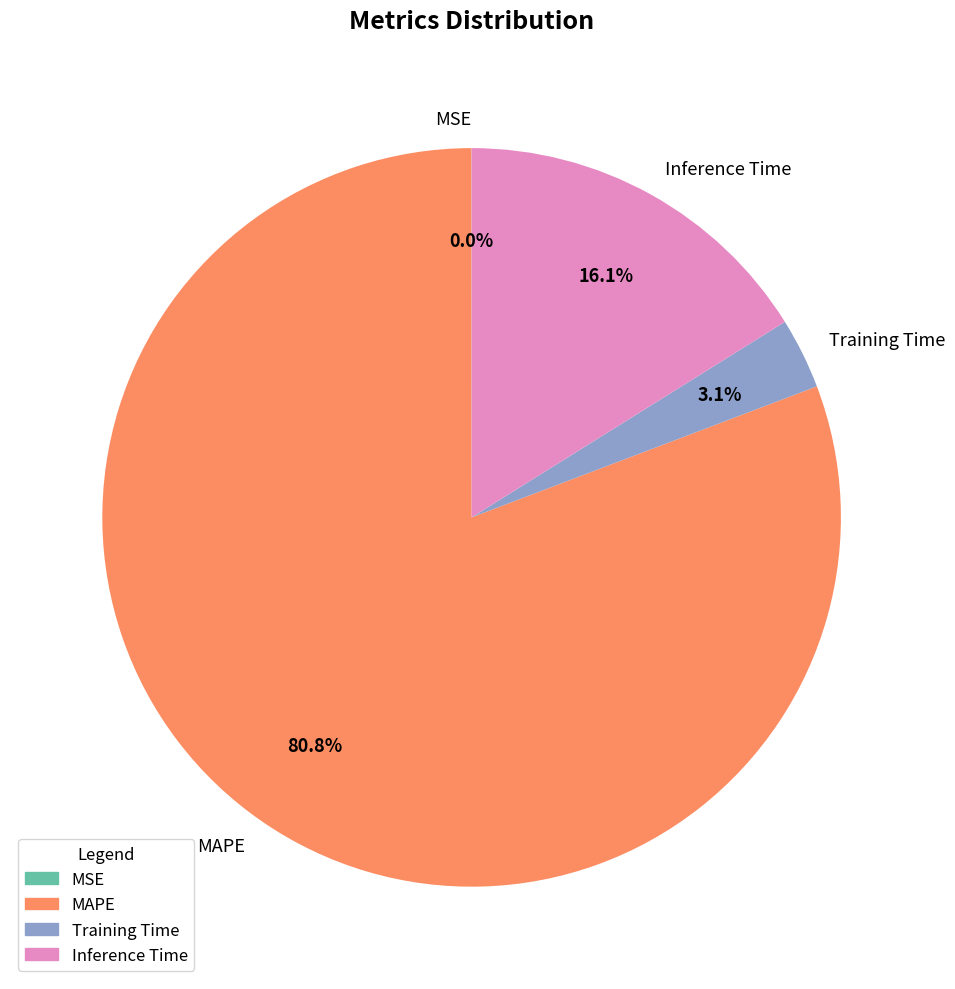

Which slice is the largest?

MAPE